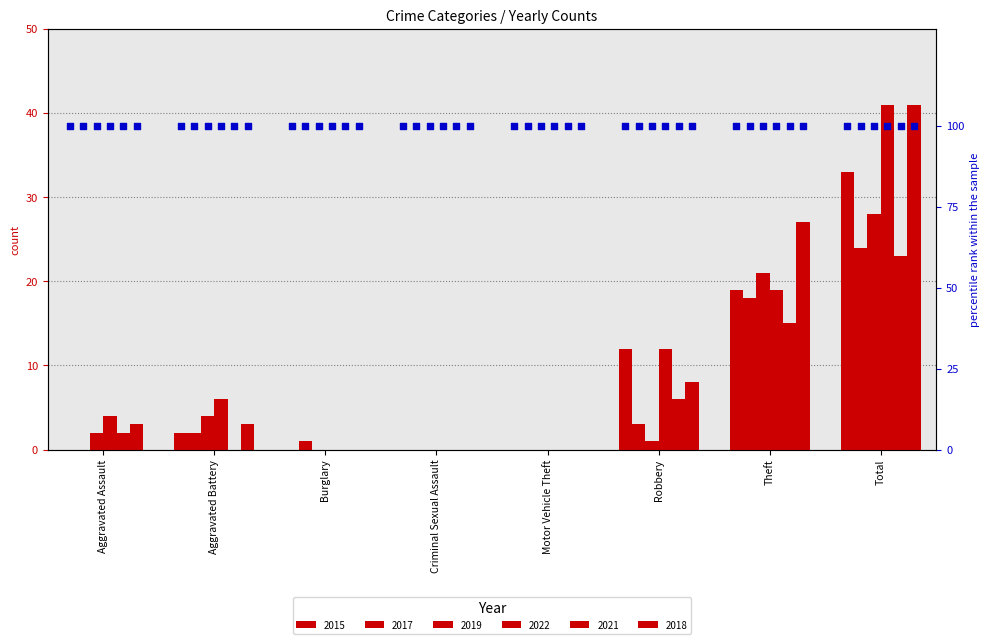

Which series contains the lowest Y value?

2015